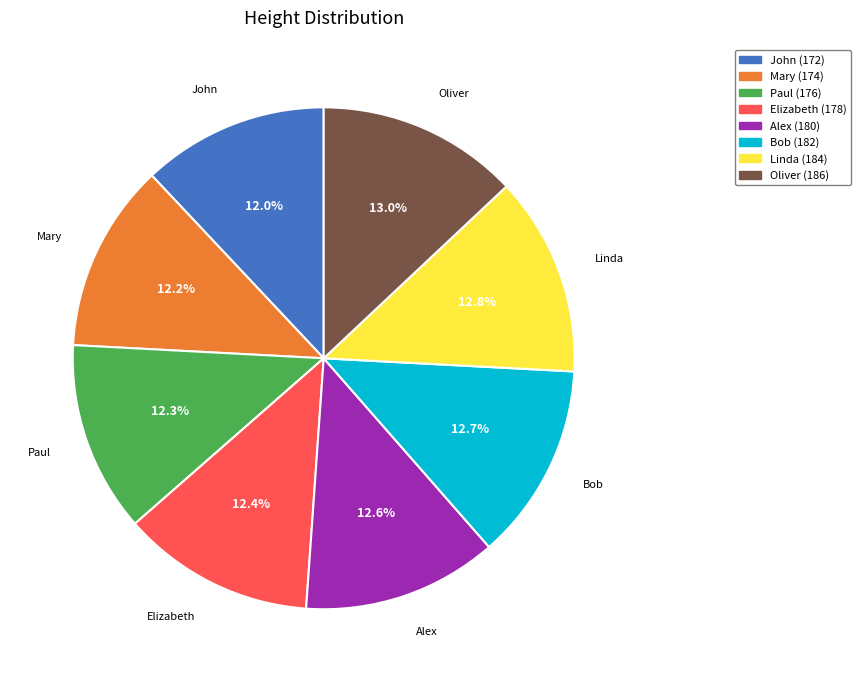

Approximately how many times larger is the value at Alex compared to Paul?

1.0